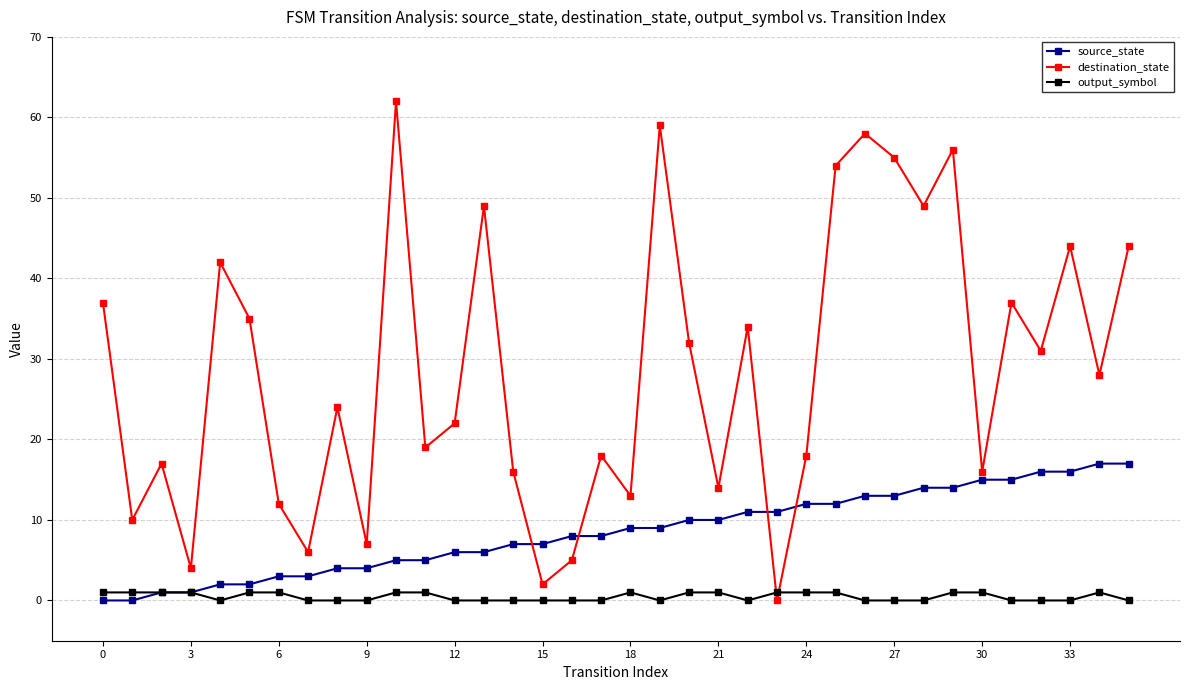

How many interior local valleys does the destination_state series have?

13